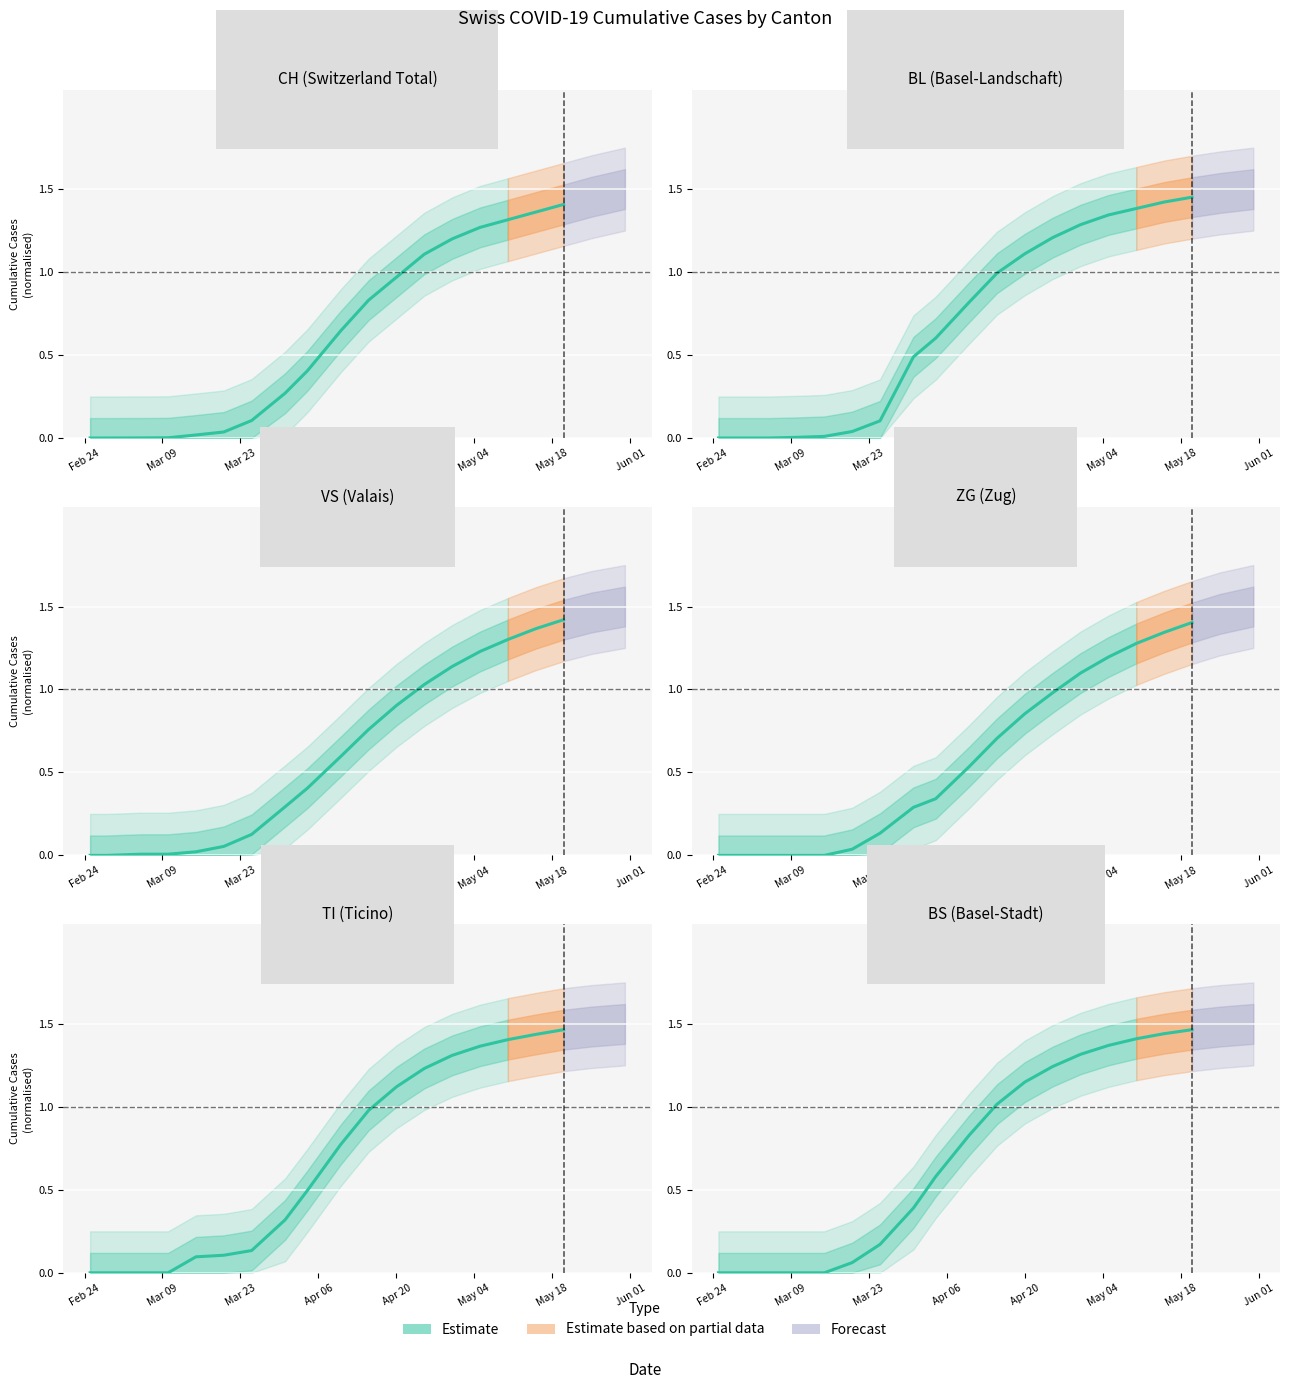

What is the difference between the maximum and minimum values?

1.5